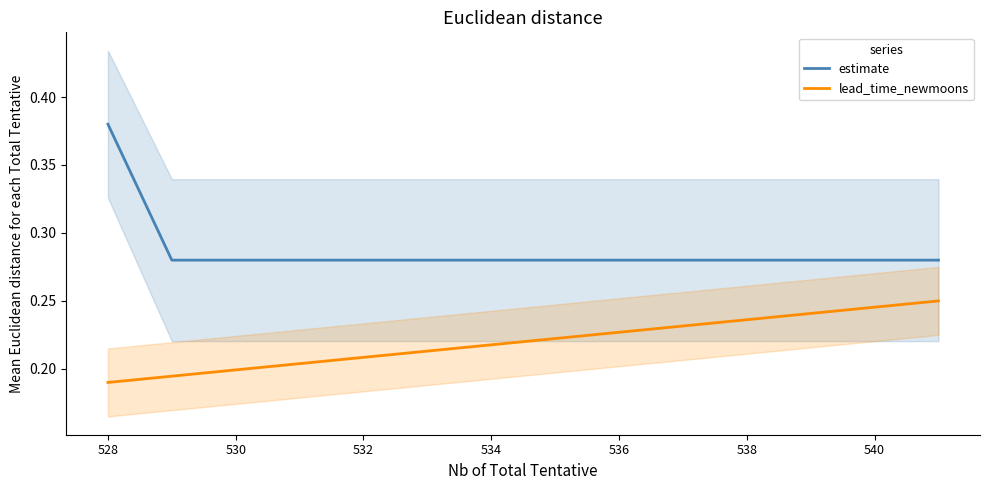

What are all the series names shown in the legend?

estimate, lead_time_newmoons